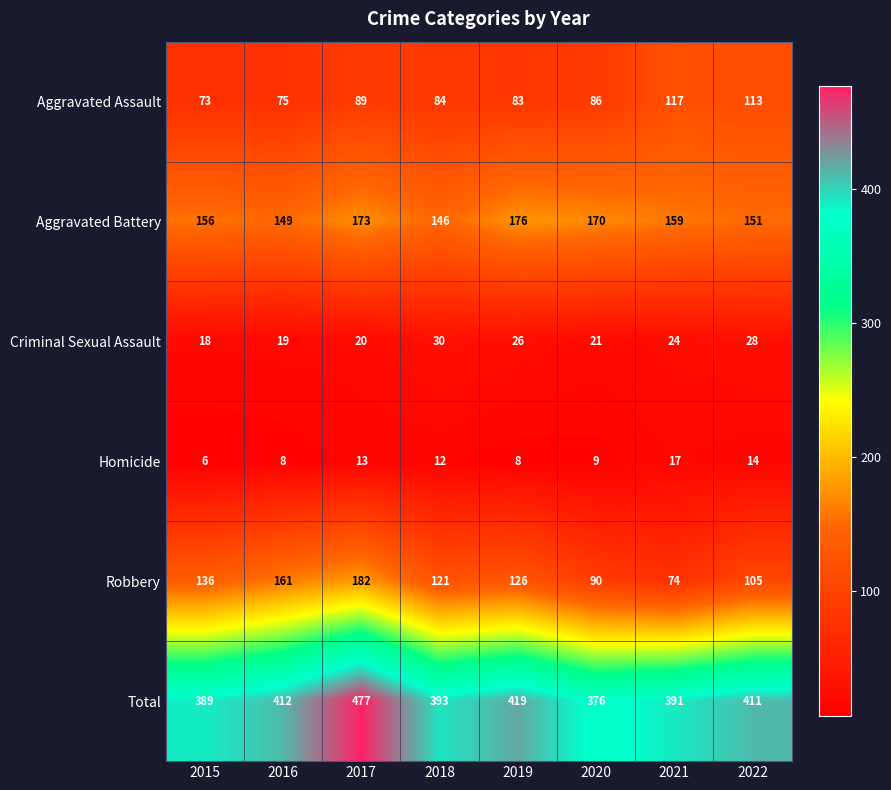

What is the maximum value shown in the chart?

477